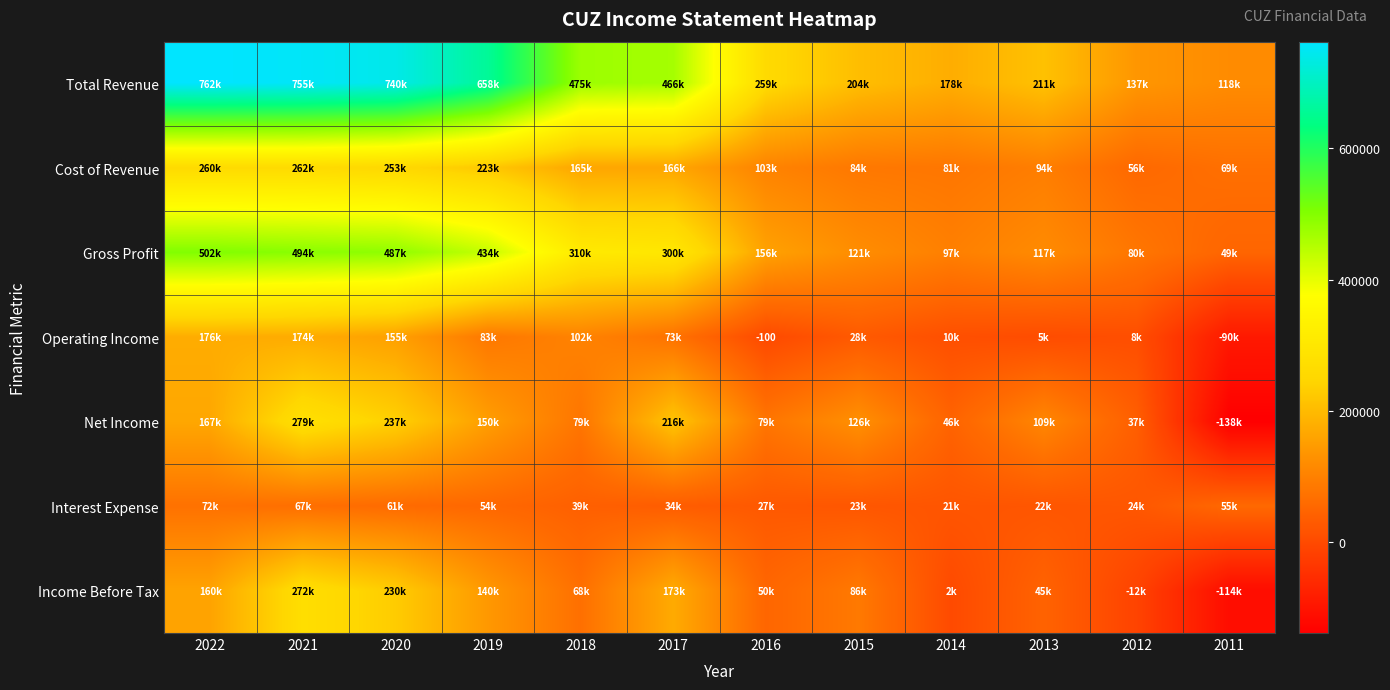

What is the difference between the second highest and minimum values in the Total Revenue series?

637000